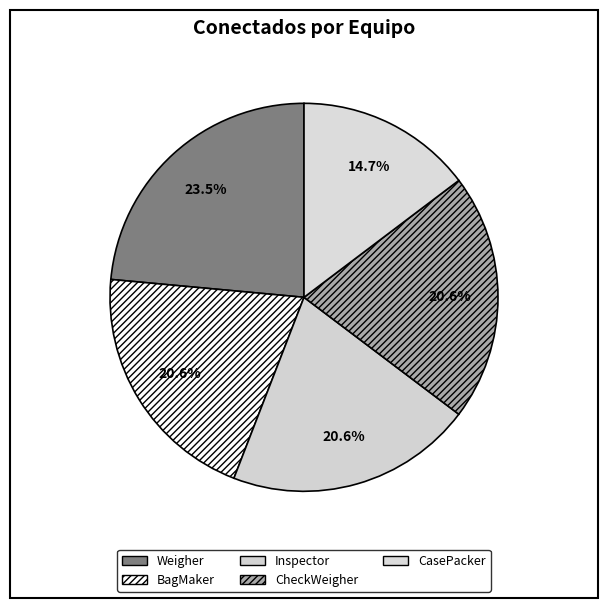

How many slices are in this pie chart?

5